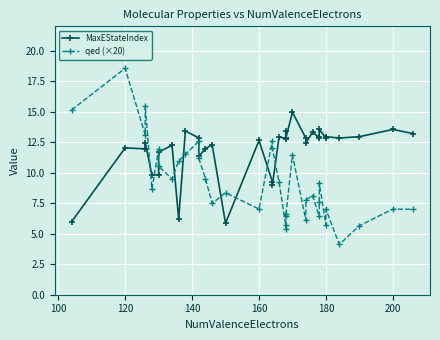

What is the sum of all MaxEStateIndex values?

426.9